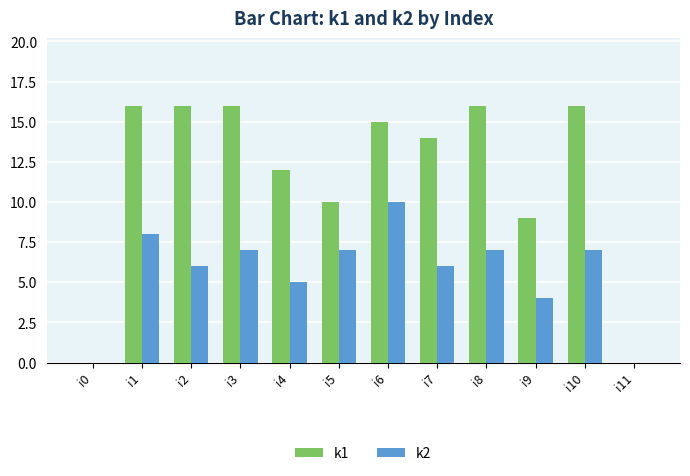

True or false: k1 has a value of 16 at i2.

True